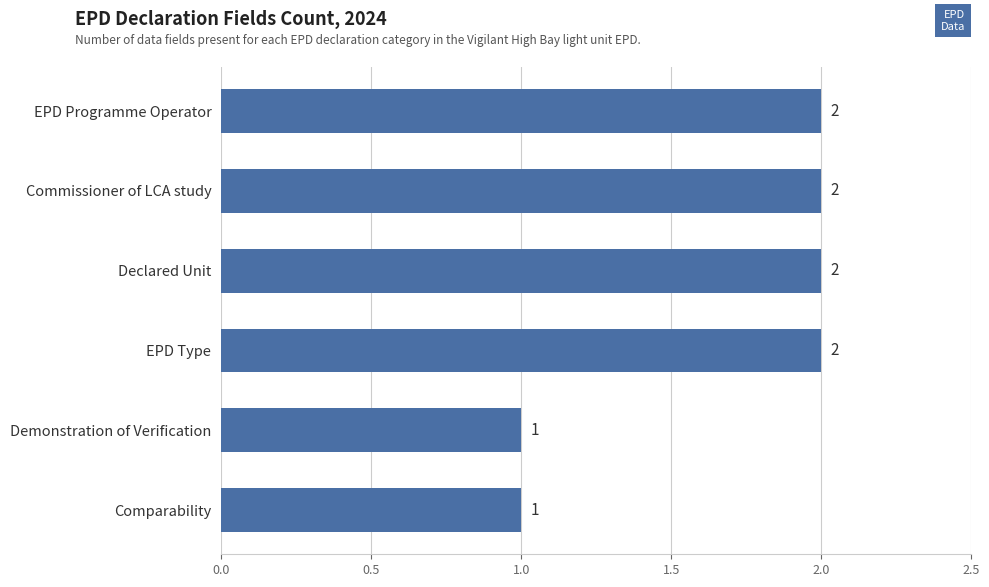

The chart shows a value of 2 at EPD Type. True or false?

True